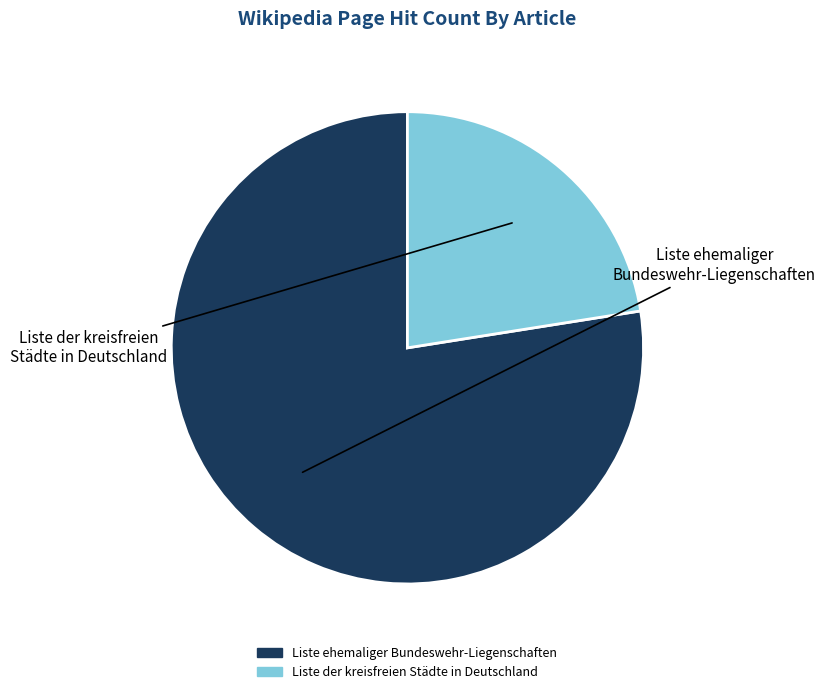

What is the change in value from Liste ehemaliger Bundeswehr-Liegenschaften to Liste der kreisfreien Städte in Deutschland?

-1496